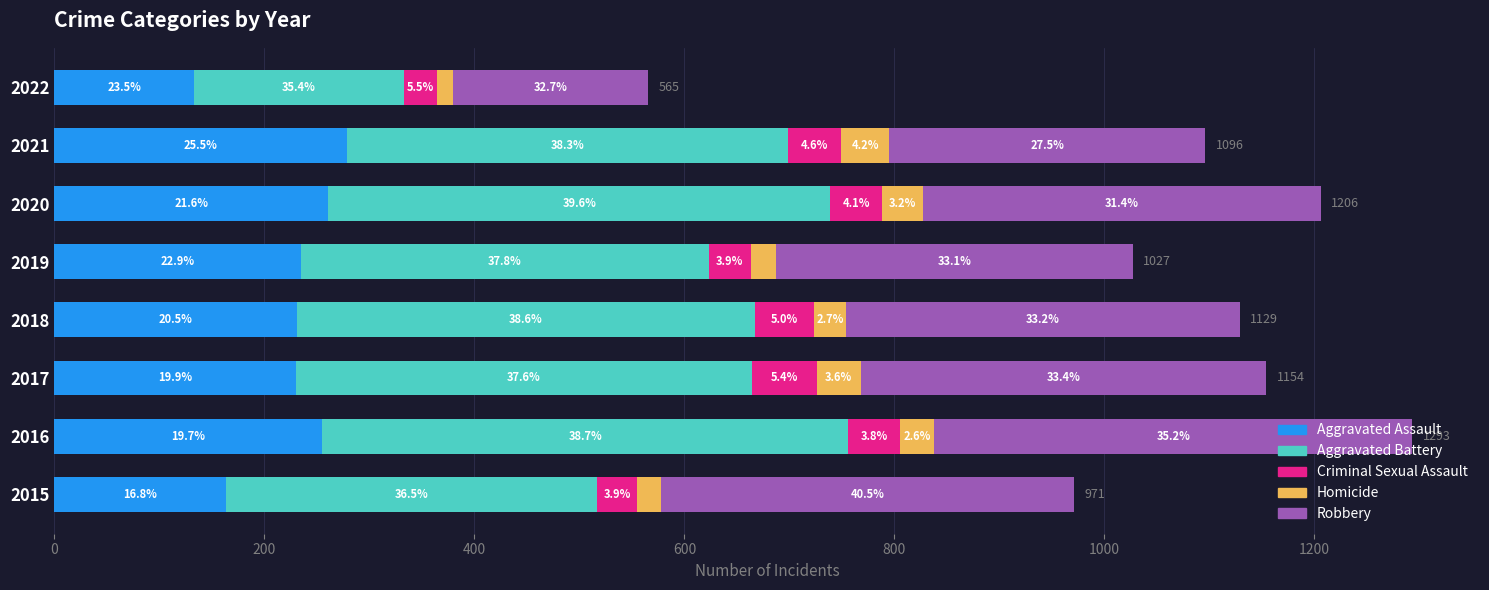

What is the average value of the Criminal Sexual Assault series?

47